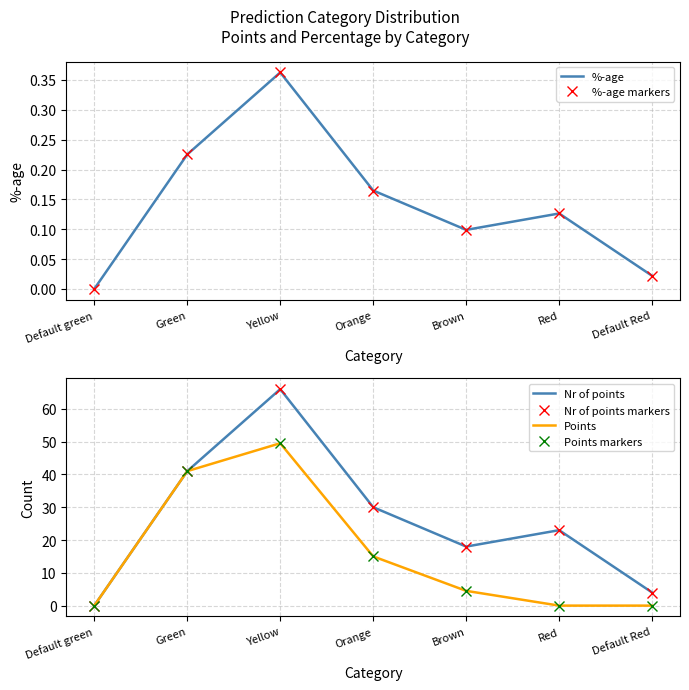

How many categories are shown in the chart?

7